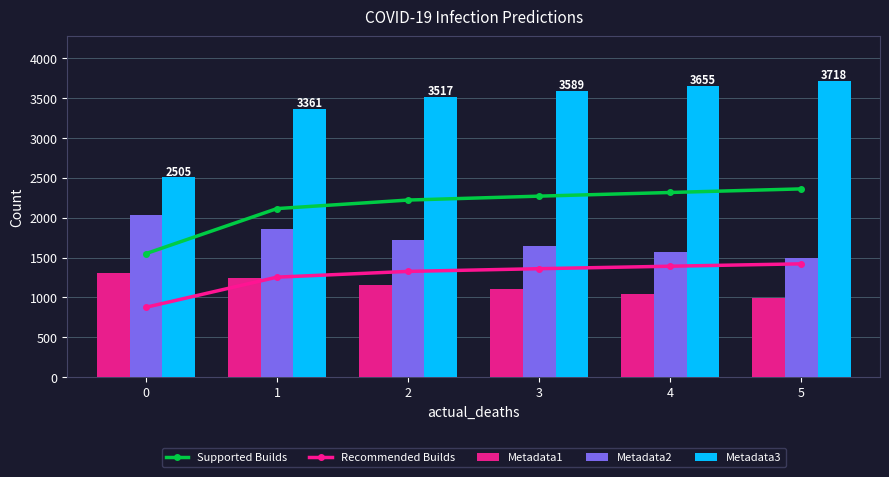

What are all the series names shown in the legend?

Supported Builds, Recommended Builds, Metadata1, Metadata2, Metadata3